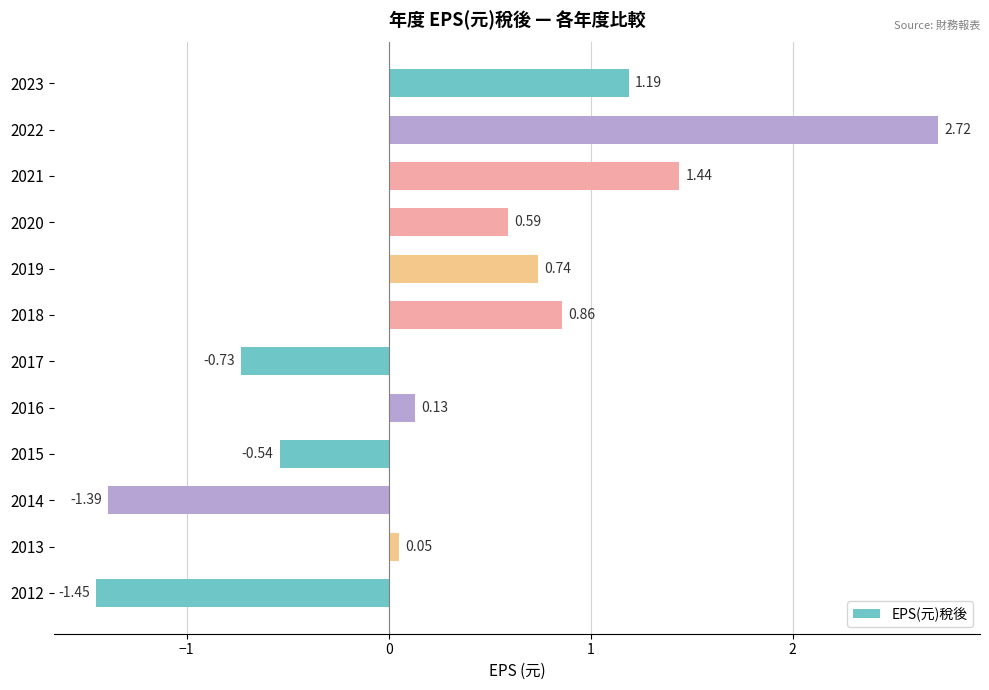

Between 2022 and 2019, which is larger?

2022